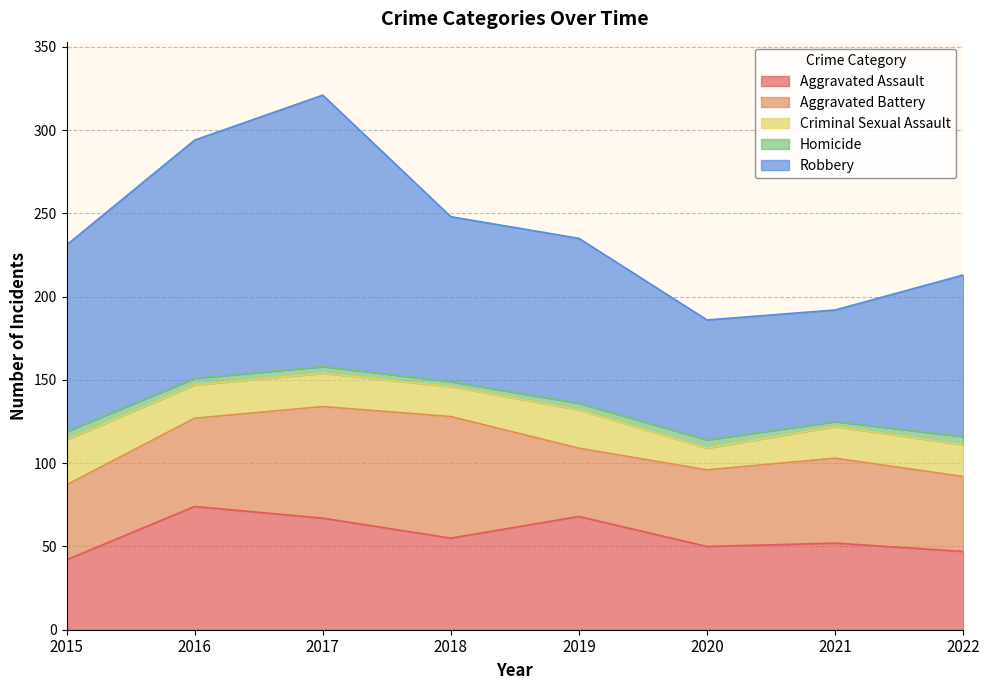

True or false: Criminal Sexual Assault and Aggravated Battery intersect in this chart.

False